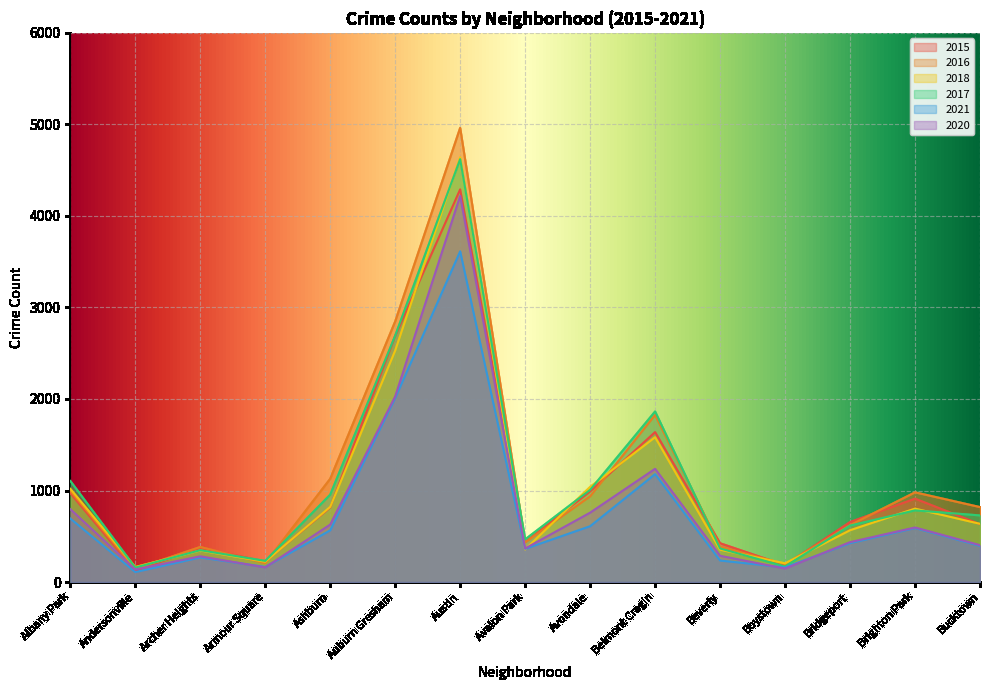

What is the highest value of the 2020 series?

4218